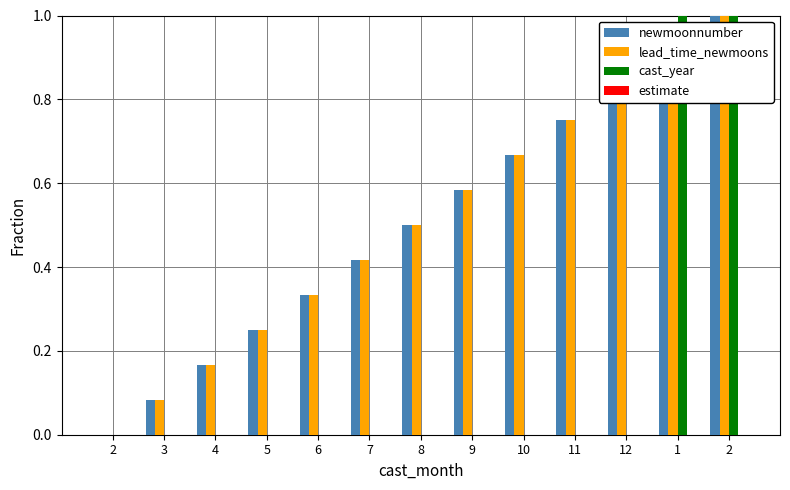

What is the label of the 13th bar from the right?

2